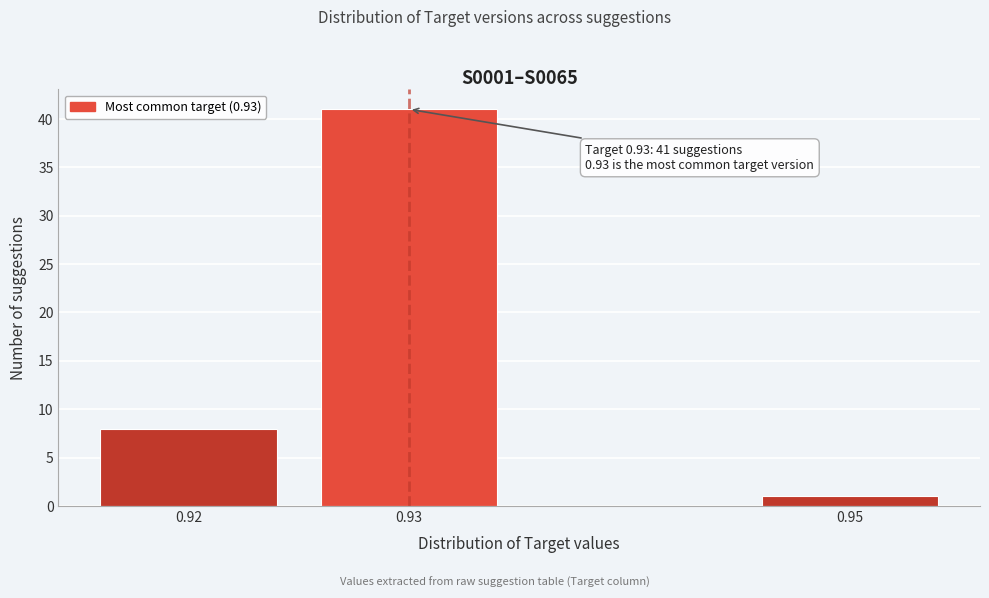

Reading left to right, extract all data points from this chart.

0.92=8	0.93=41	0.95=1